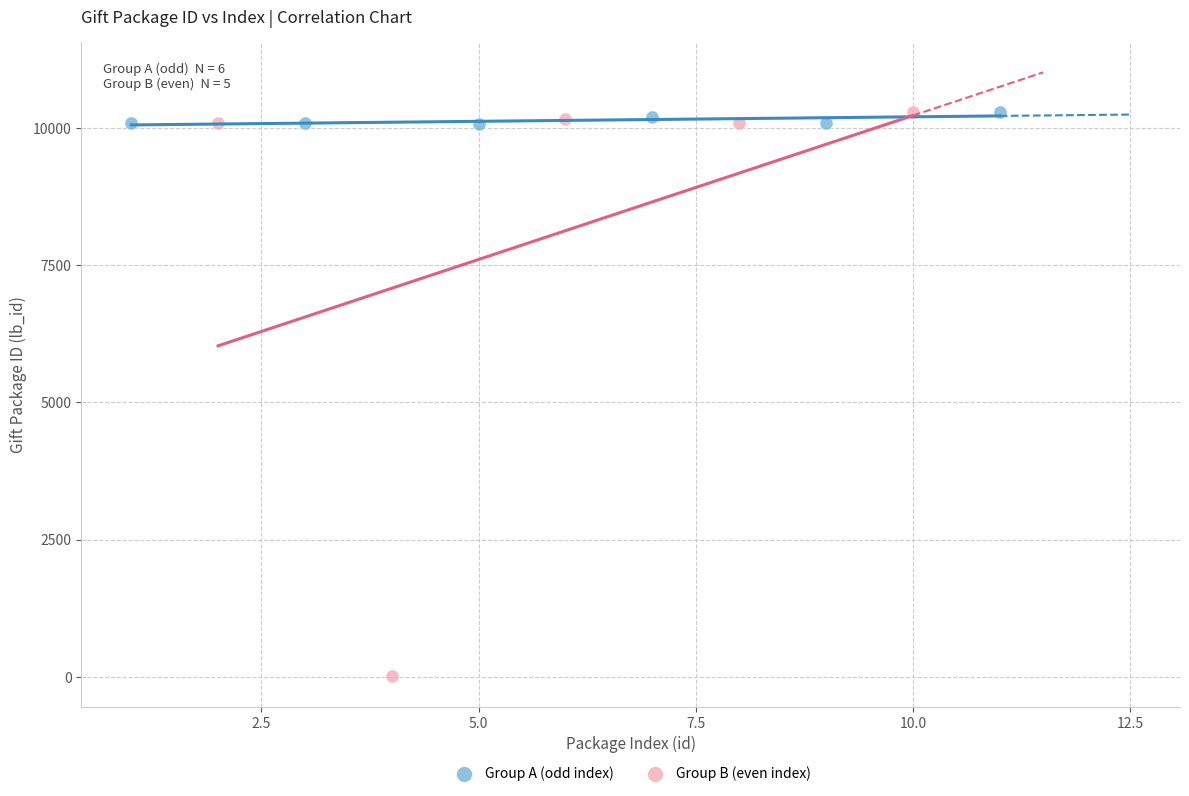

Which series has the largest Y range (max minus min)?

Group B (even index)